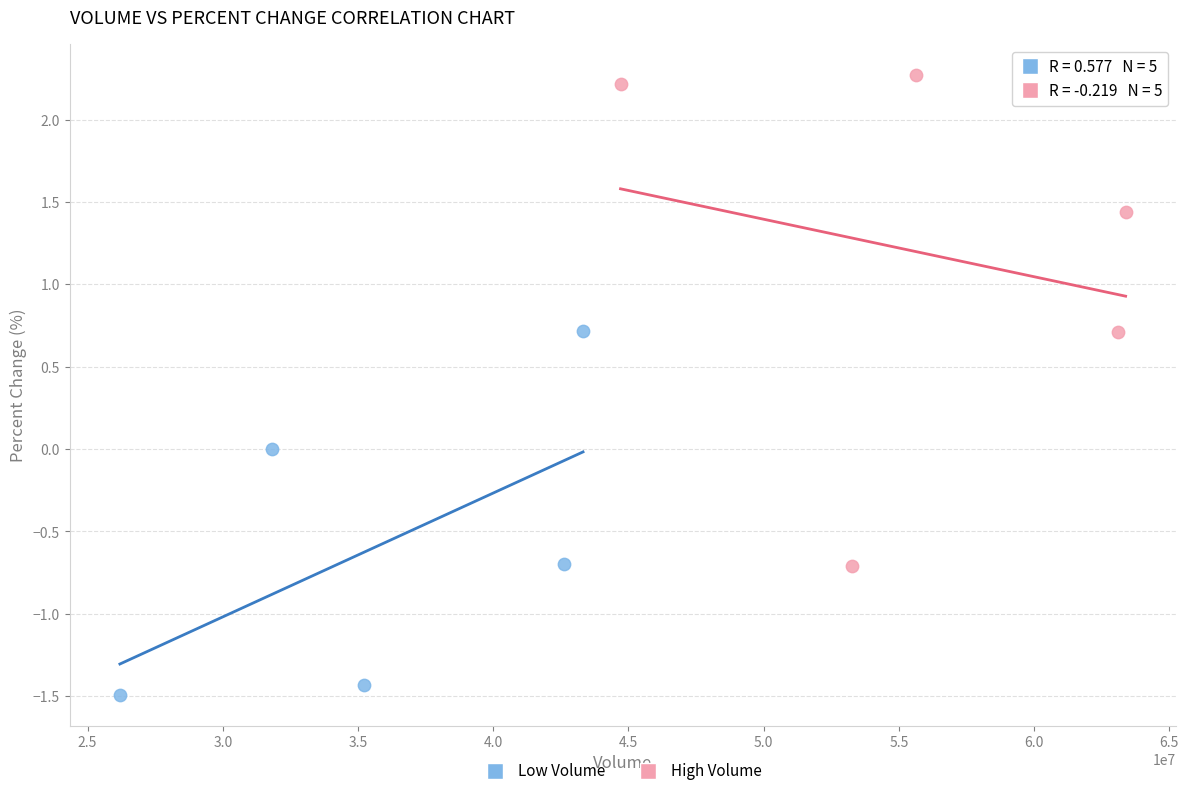

Which series has the largest Y range (max minus min)?

High Volume